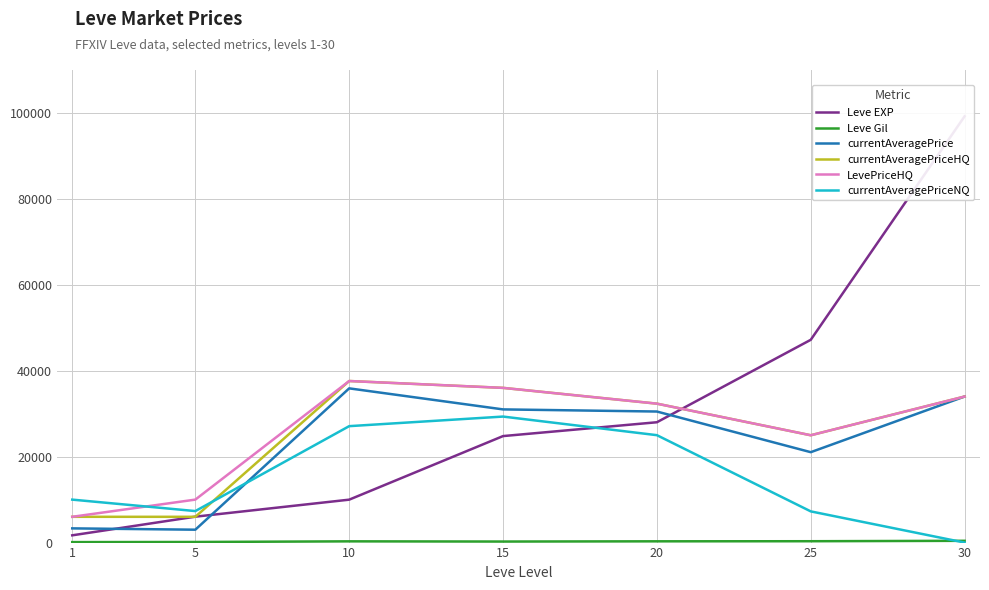

How many interior local peaks does the currentAveragePriceNQ series have?

1